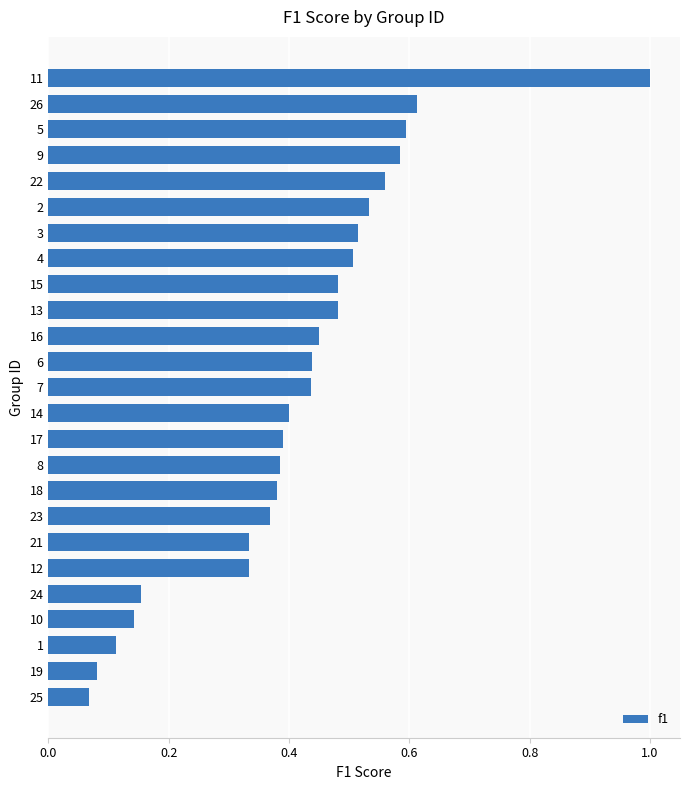

What is the difference between the maximum and minimum values?

0.9